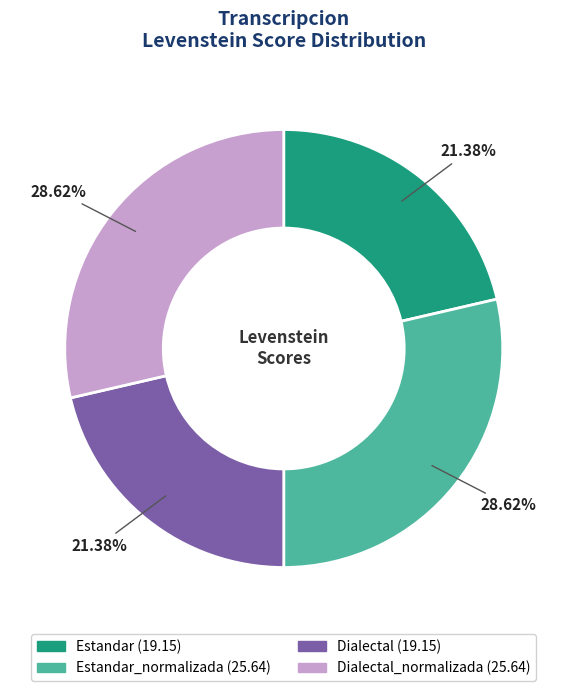

Is there any slice that represents more than half of the pie?

No